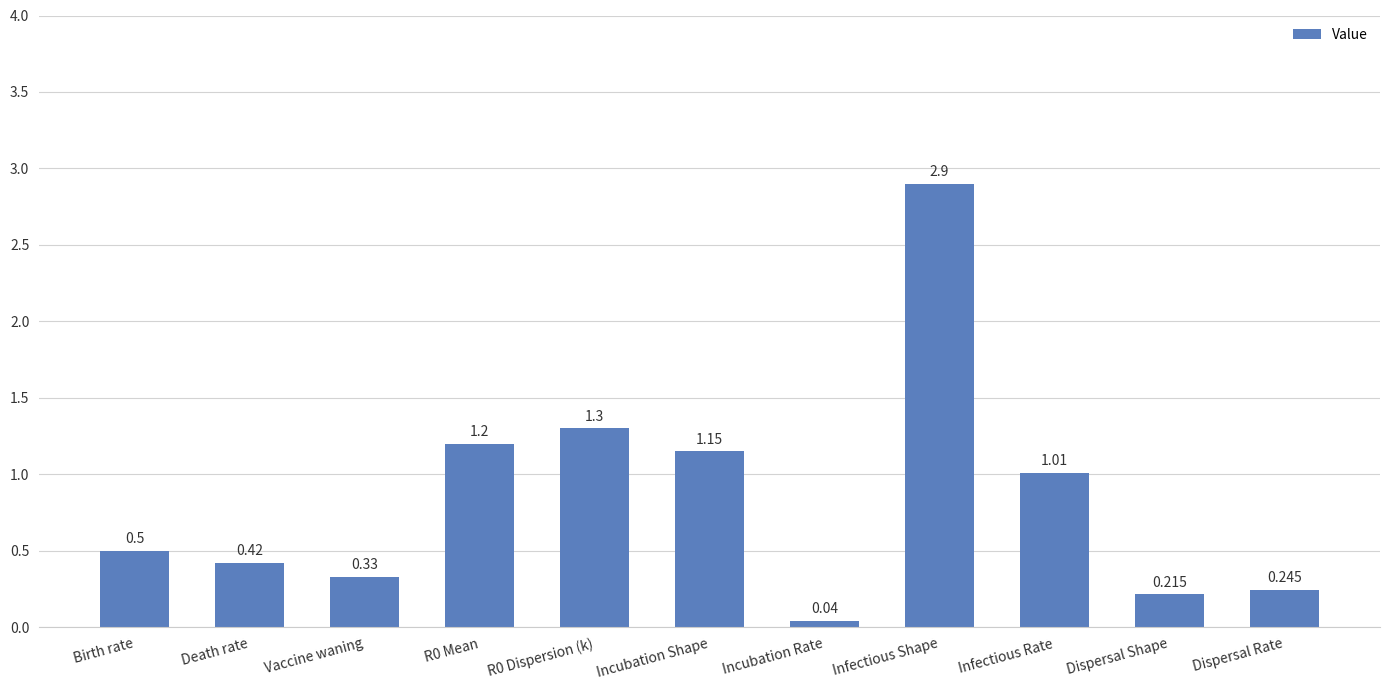

What is the approximate value at R0 Dispersion (k)?

1.3